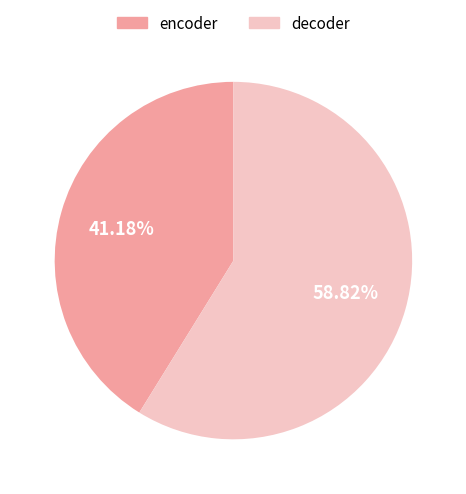

Between encoder and decoder, which is larger?

decoder